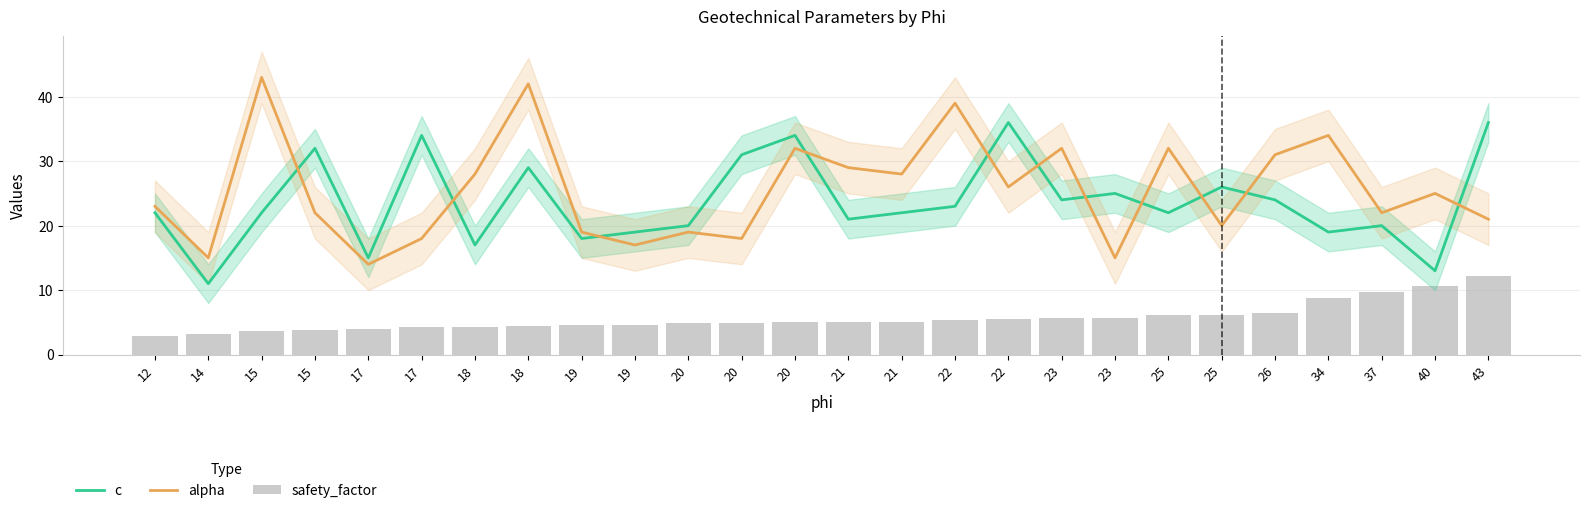

Reading left to right, extract all data points from this chart.

c: 22.0	11.0	22.0	32.0	15.0	34.0	17.0	29.0	18.0	19.0	20.0	31.0	34.0	21.0	22.0	23.0	36.0	24.0	25.0	22.0	26.0	24.0	19.0	20.0	13.0	36.0
alpha: 23.0	15.0	43.0	22.0	14.0	18.0	28.0	42.0	19.0	17.0	19.0	18.0	32.0	29.0	28.0	39.0	26.0	32.0	15.0	32.0	20.0	31.0	34.0	22.0	25.0	21.0
safety_factor: 2.9	3.3	3.6	3.8	4.0	4.3	4.3	4.4	4.5	4.6	4.8	5.0	5.0	5.1	5.1	5.4	5.5	5.6	5.6	6.1	6.2	6.4	8.7	9.7	10.7	12.1